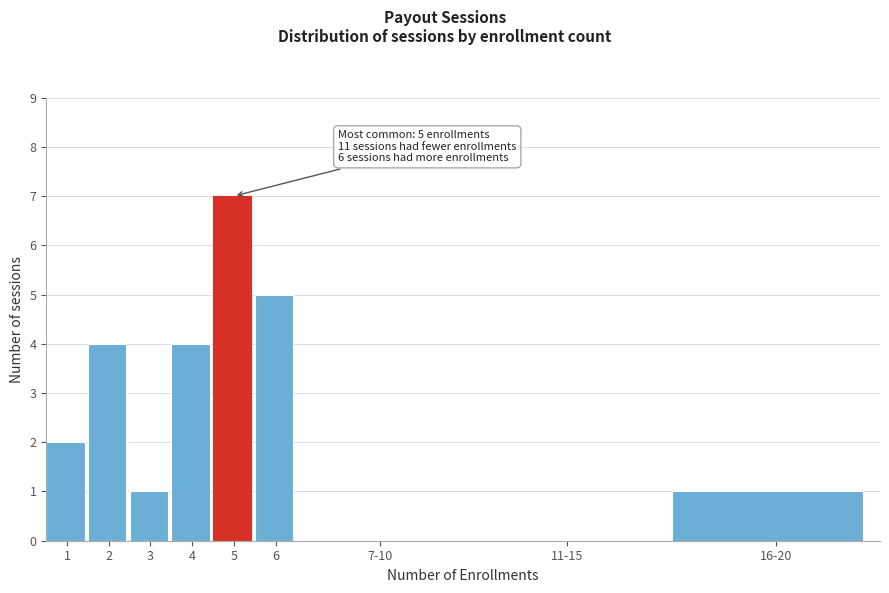

Reading left to right, what are all the values shown in this chart?

1=2	2=4	3=1	4=4	5=7	6=5	7-10=0	11-15=0	16-20=1